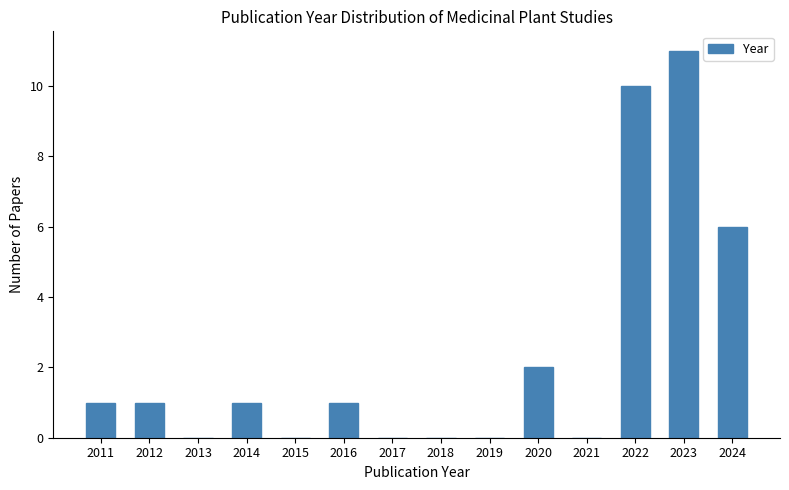

Reading left to right, what are all the values shown in this chart?

2011=1	2012=1	2013=0	2014=1	2015=0	2016=1	2017=0	2018=0	2019=0	2020=2	2021=0	2022=10	2023=11	2024=6